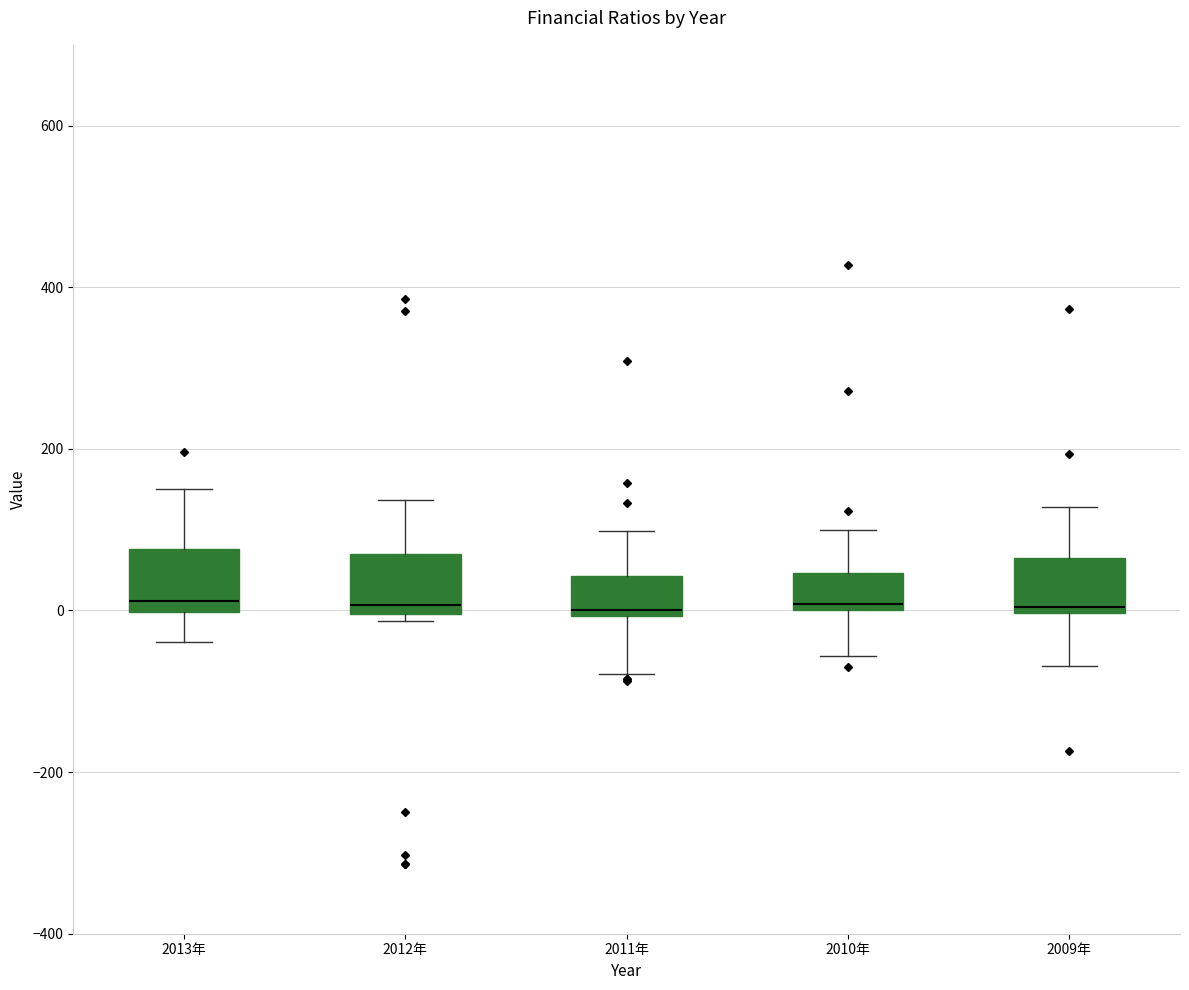

Reading left to right, read every box against the y-axis: the position of its median line, the range the box covers, and the ends of its whiskers. The values are not printed on the chart, so give them approximately, as read against the axis.

2013年: median 20, box 0 to 80, whiskers -40 to 160
2012年: median 0 (just above the box's lower edge), box 0 to 60, whiskers -20 to 140
2011年: median 0 (just above the box's lower edge), box 0 to 40, whiskers -80 to 100
2010年: median 0 (just above the box's lower edge), box 0 to 40, whiskers -60 to 100
2009年: median 0 (just above the box's lower edge), box 0 to 60, whiskers -60 to 120